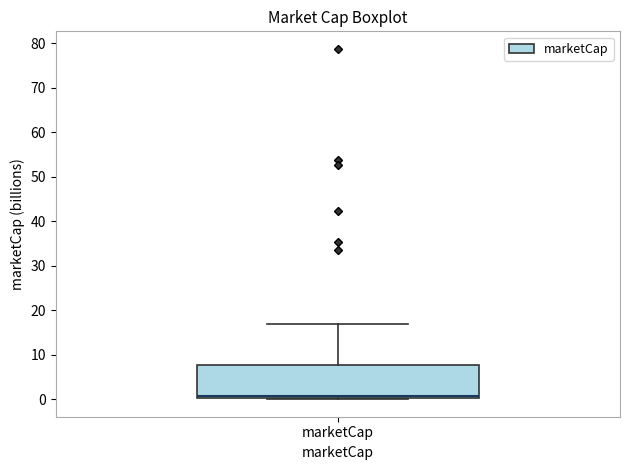

Where is the lower edge of the box for marketCap on the y-axis? The values are not printed on the chart, so give them approximately, as read against the axis.

0